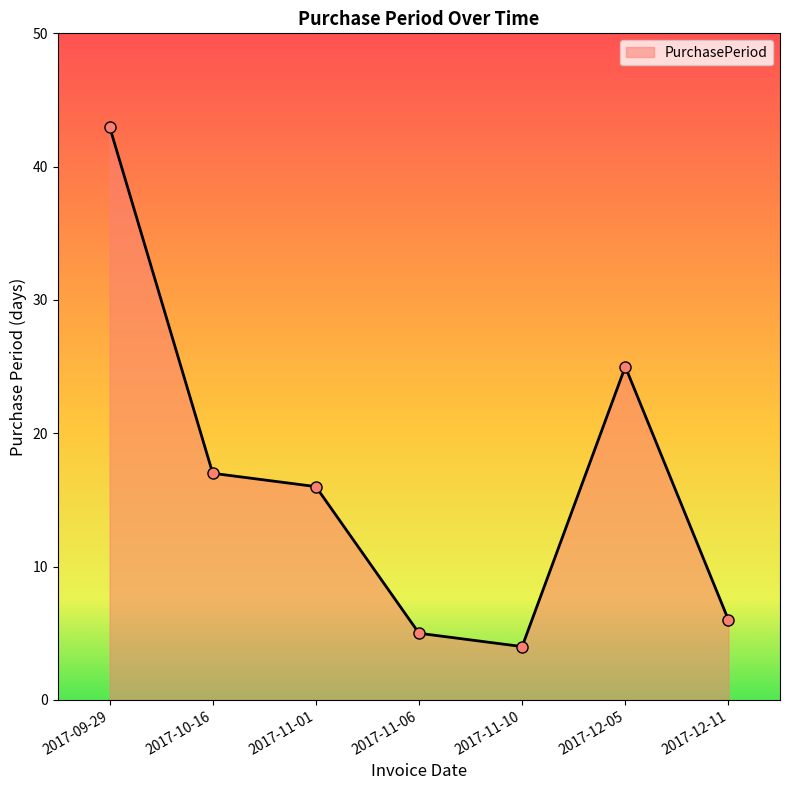

Reading left to right, what are all the values shown in this chart?

43	17	16	5	4	25	6